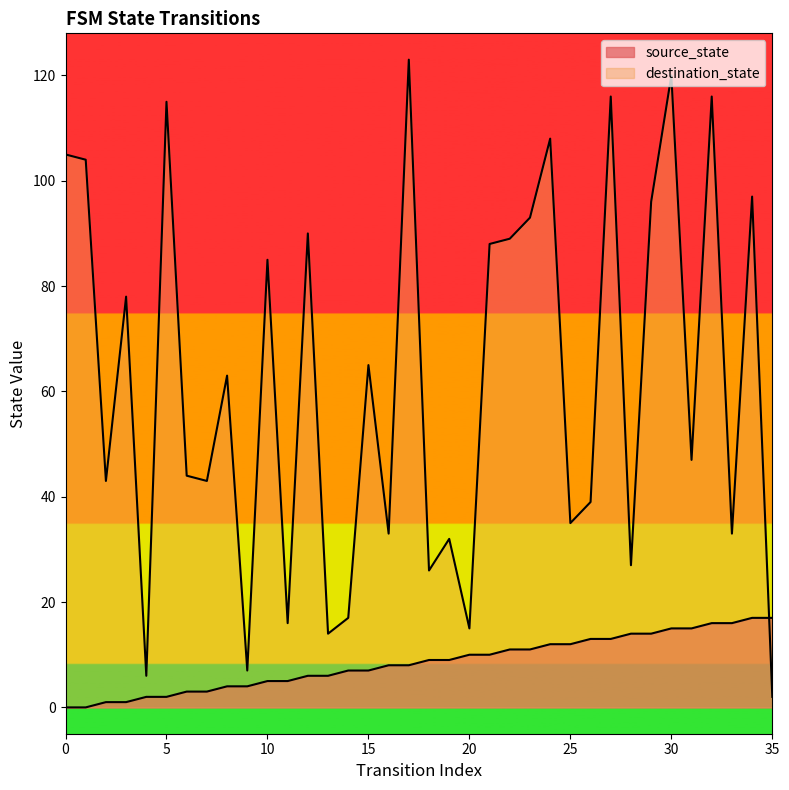

Which series has the largest range (max minus min)?

destination_state